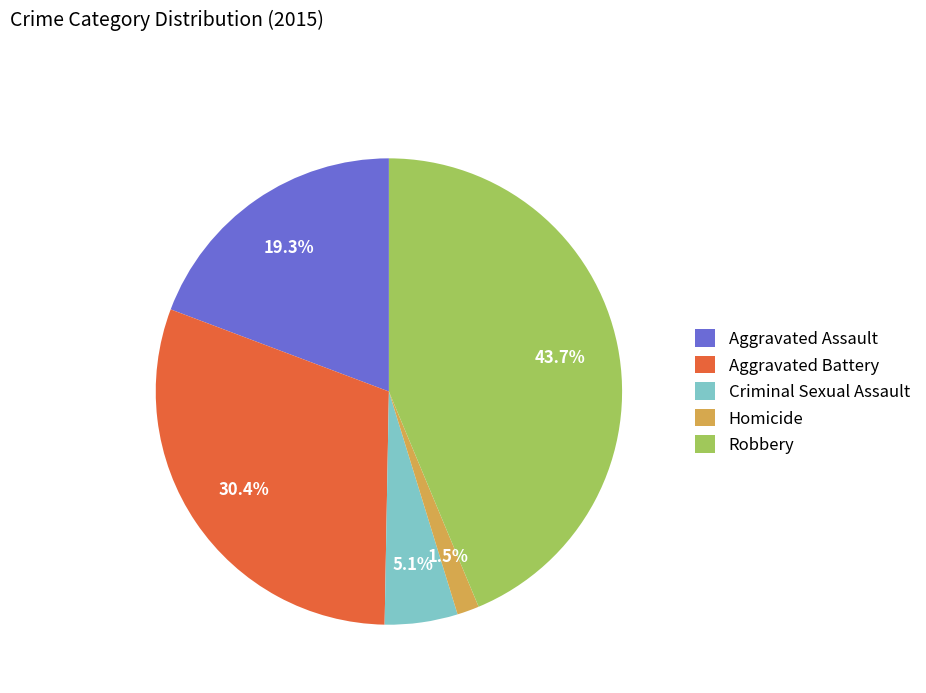

Between Homicide and Robbery, which is larger?

Robbery